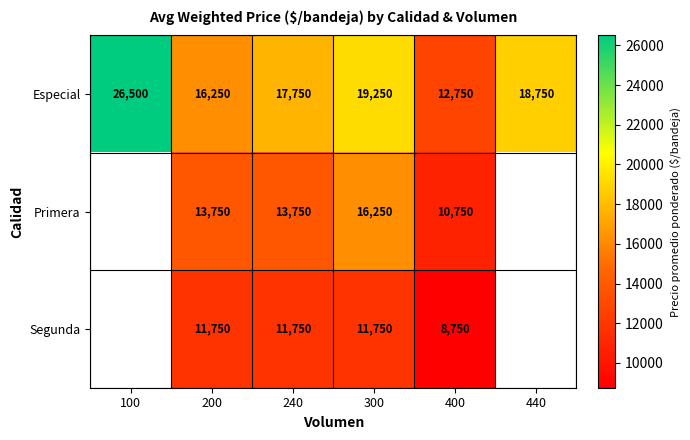

How many categories are shown in the chart?

6